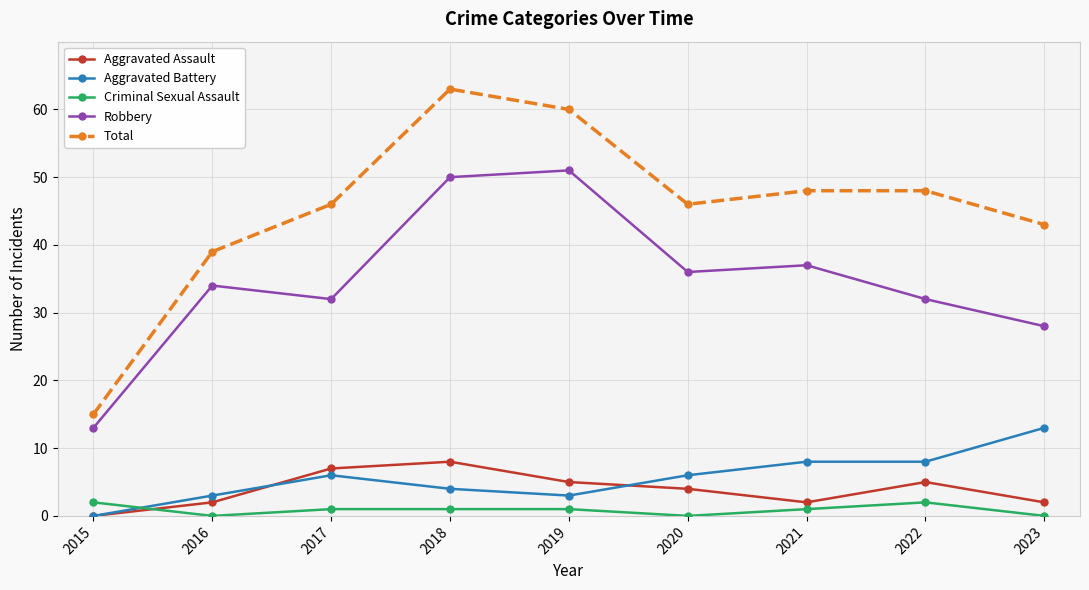

At which category does Aggravated Battery reach its first local peak?

2017